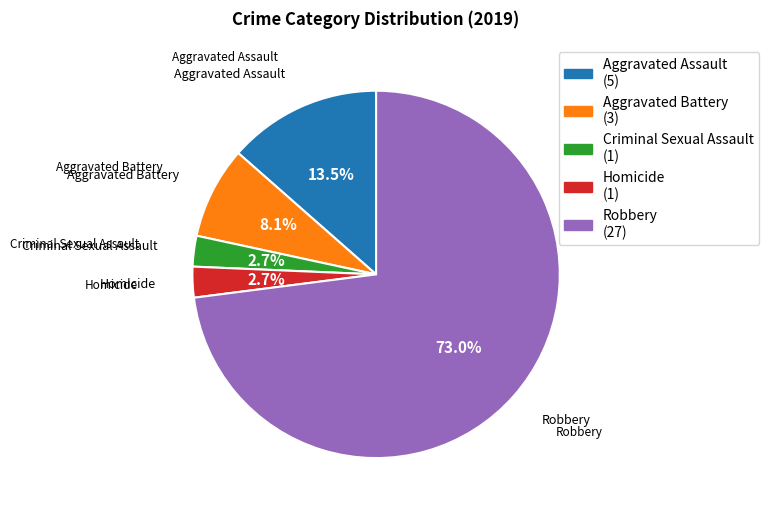

Does any single category account for the majority?

Yes